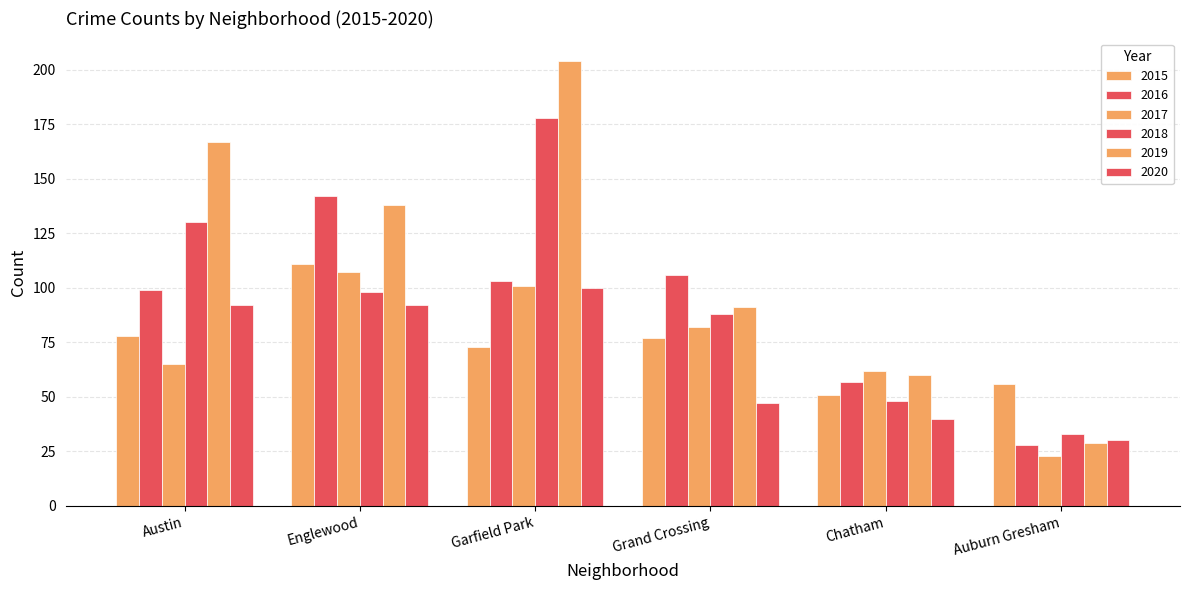

How many categories are shown in the chart?

6